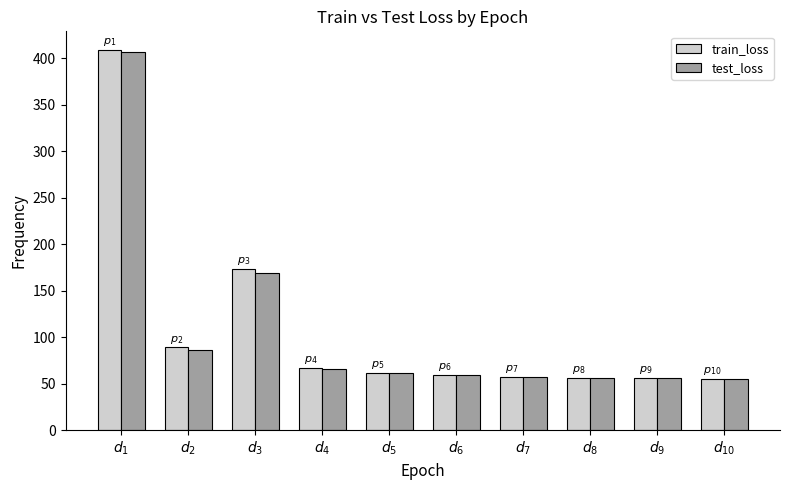

True or false: train_loss has a value of 56.7 at $d_{8}$.

True